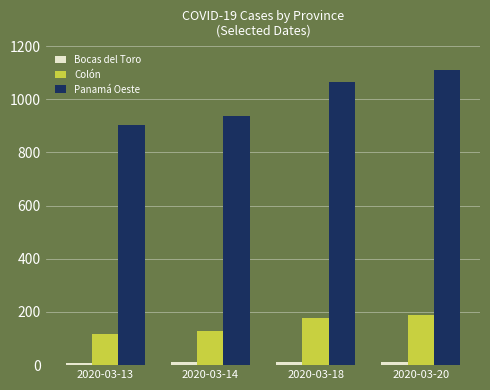

What is the minimum value shown in the chart?

8